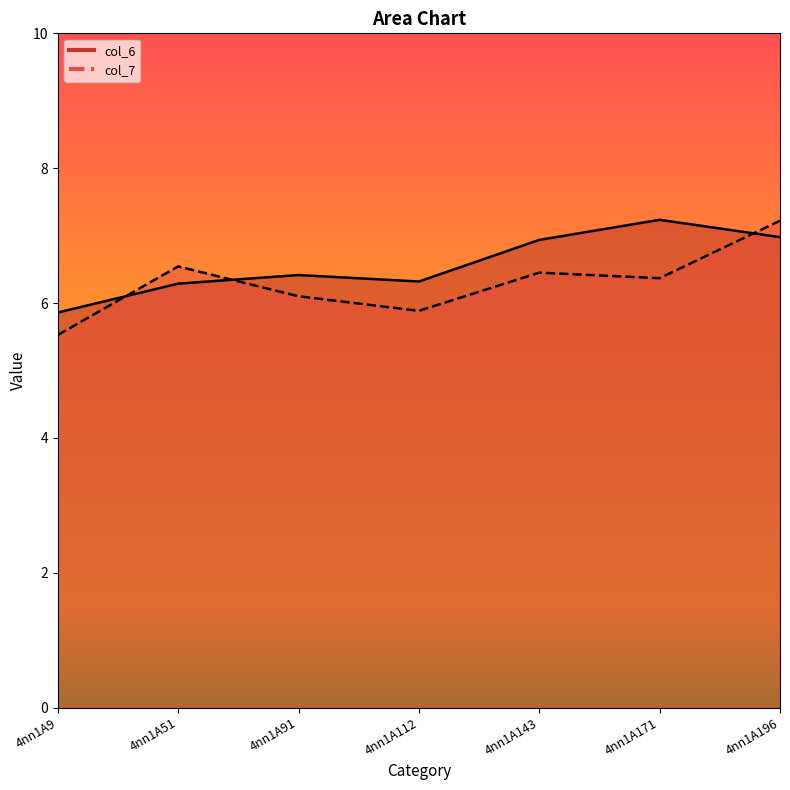

List the series in order of their peak value, lowest first.

col_7, col_6